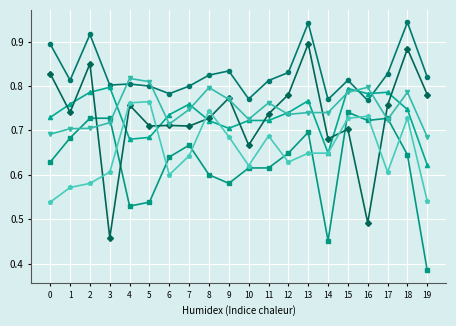

What is the spread (max minus min) of values at 3?

0.3